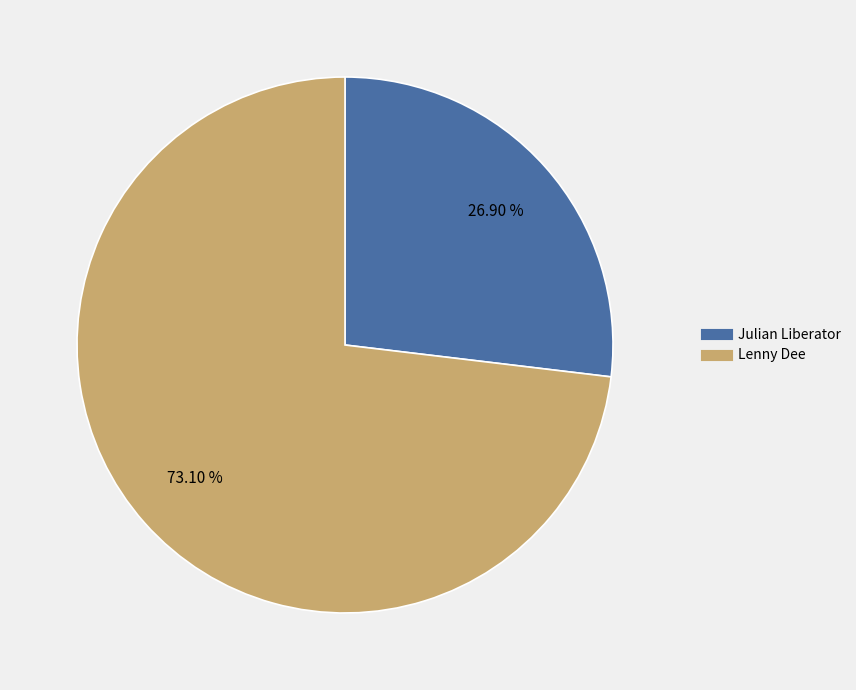

Does any single category account for the majority?

Yes